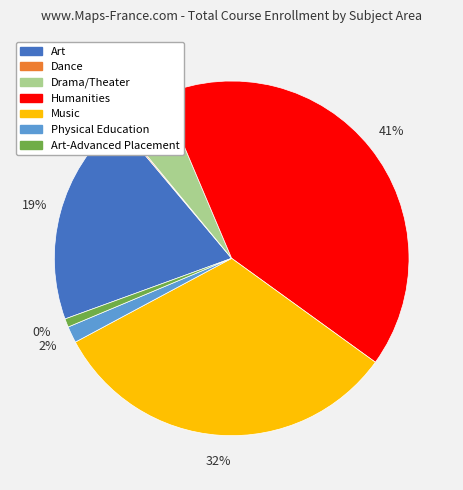

What portion of the pie excludes Drama/Theater?

95.4%